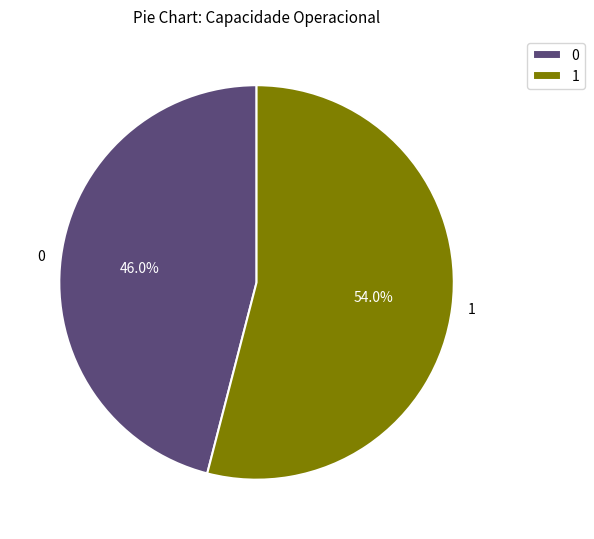

True or false: 1 accounts for 54% of the total.

True